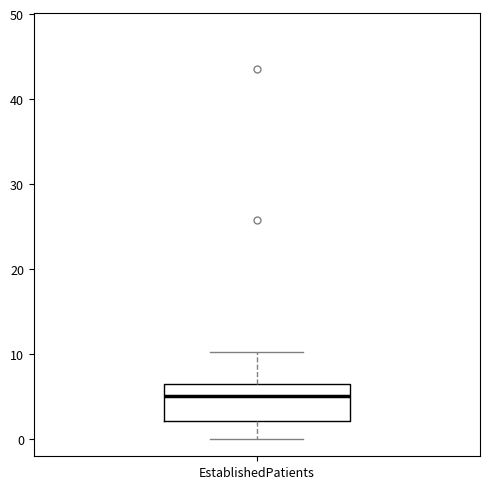

Transcribe this box plot: give where the median line is, the range the box spans, and where the two whiskers end, as read against the y-axis. The values are not printed on the chart, so give them approximately, as read against the axis.

median 5, box 2 to 7, whiskers 0 to 10